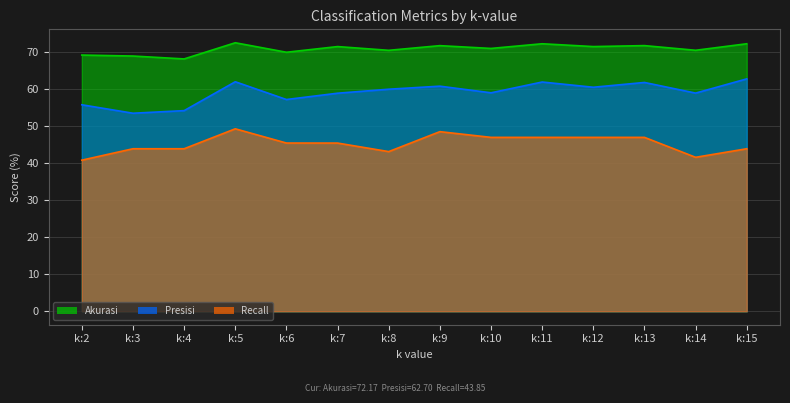

At which category does Akurasi reach its first local peak?

k:5